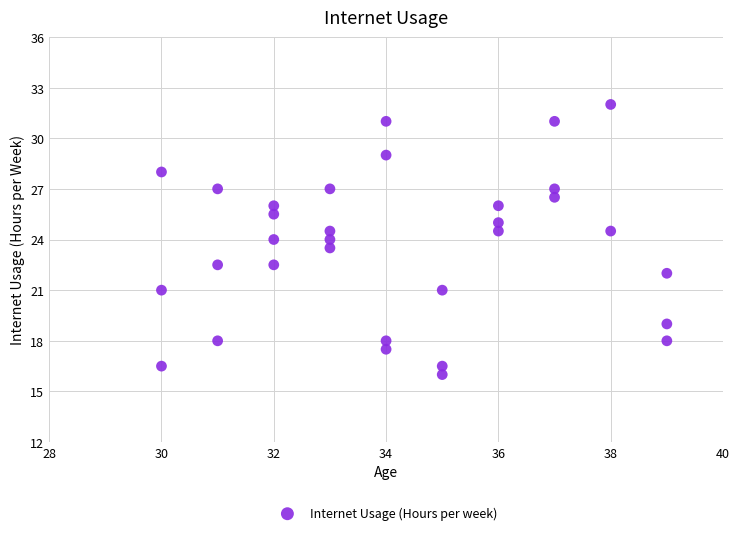

What is the range of X values (max minus min)?

9.0